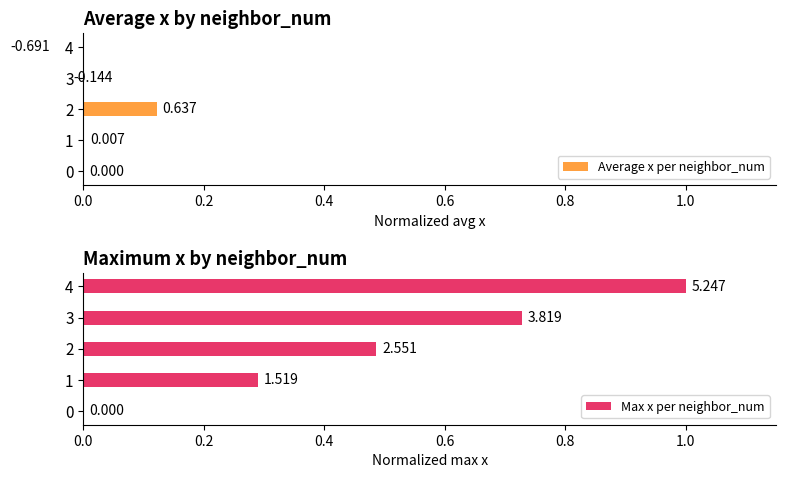

Is the value of Max x per neighbor_num at 1 greater than the value of Average x per neighbor_num at 1?

Yes